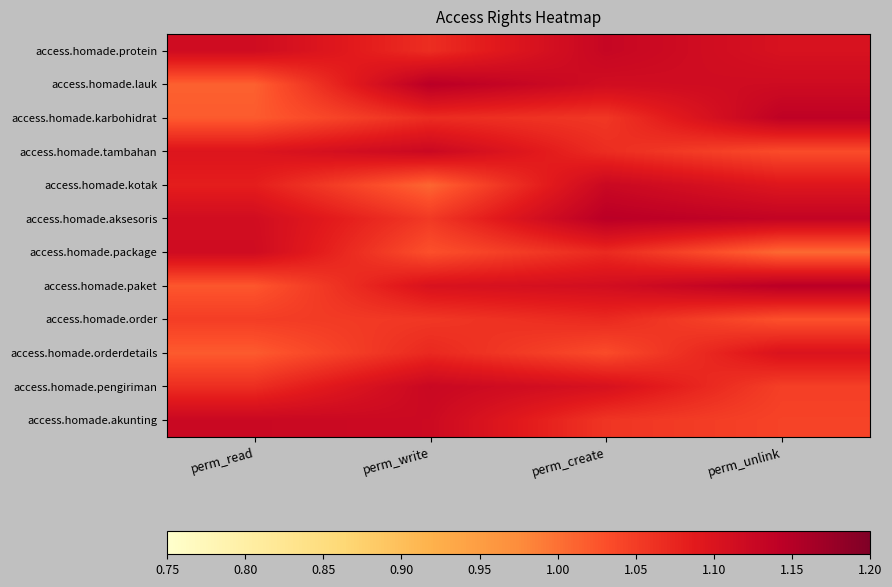

At which category does the chart reach its minimum across all series?

perm_unlink